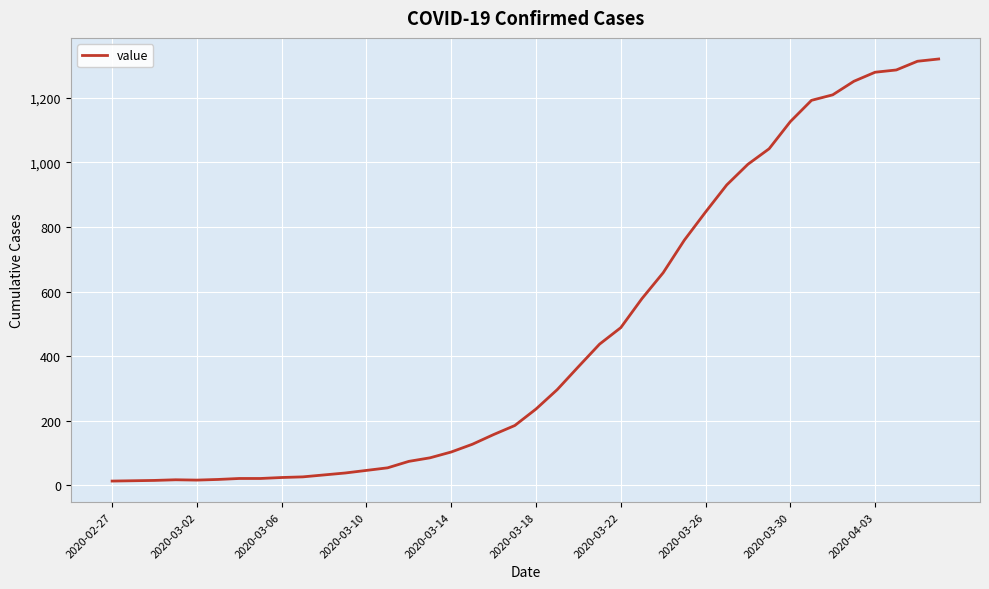

What is the maximum value shown in the chart?

1320